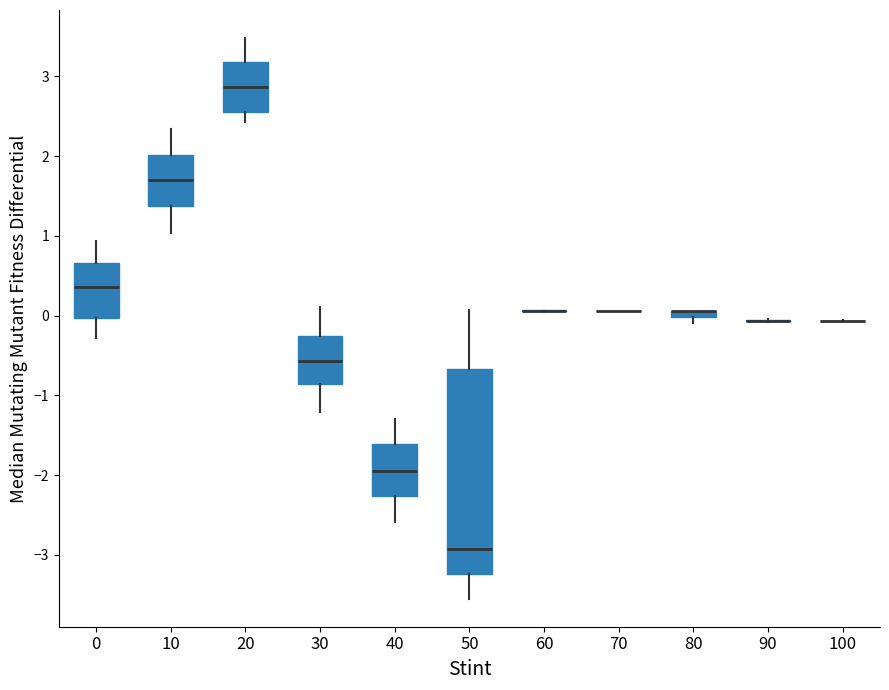

Comparing the boxes themselves (not the whiskers), which one is the tallest?

50